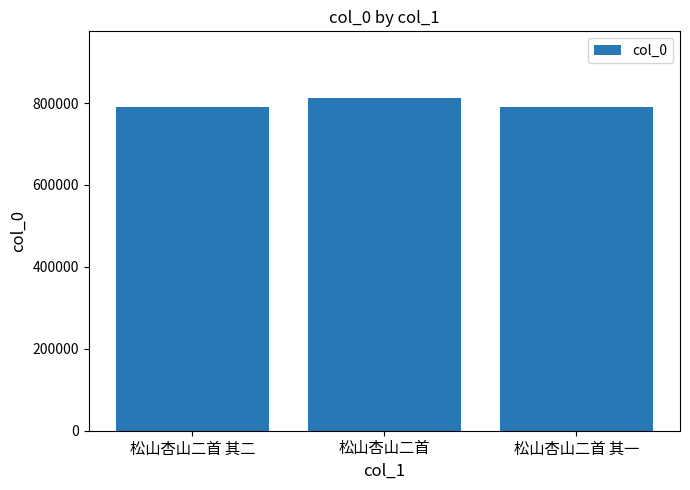

Read the value at 松山杏山二首 其一, to the nearest 100.

790000